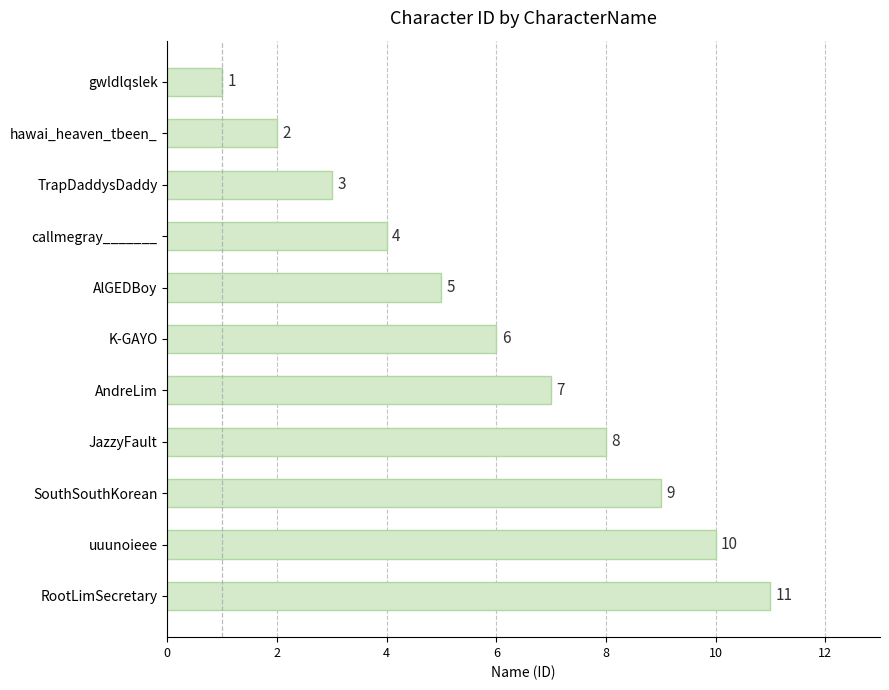

How many values are between 3 and 9?

7